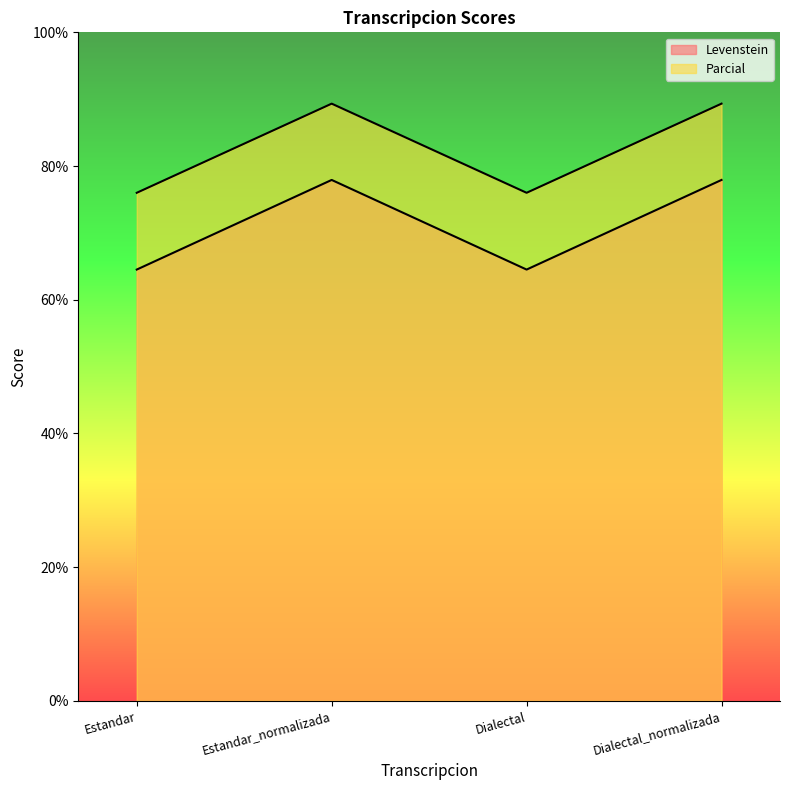

Which category has the highest value in the Levenstein series?

Estandar_normalizada